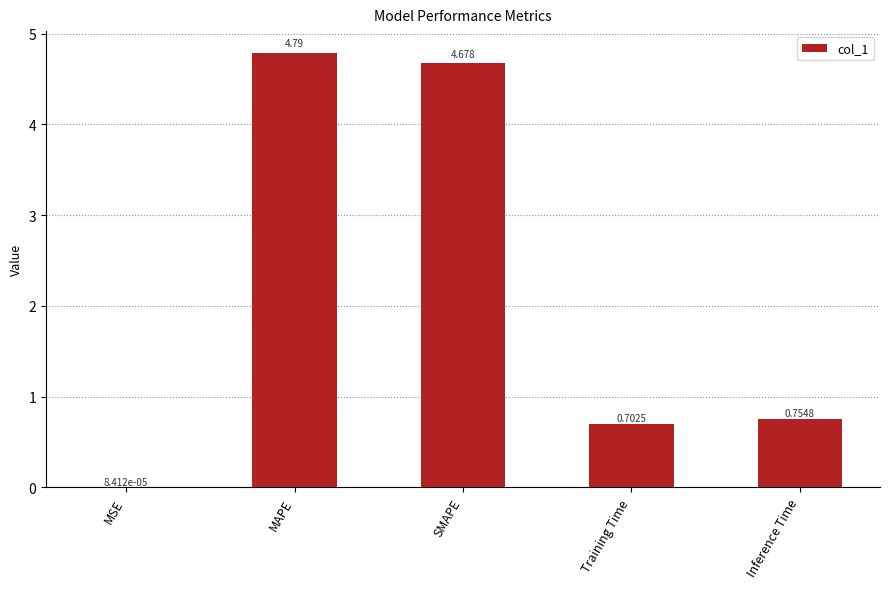

Where is the data nearest to the value 2?

Inference Time